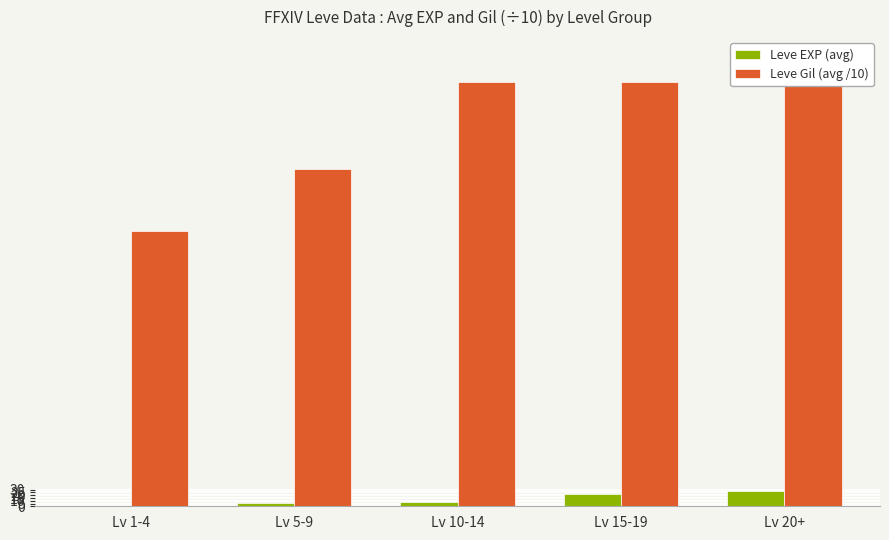

Which series has the largest range (max minus min)?

Leve Gil (avg /10)